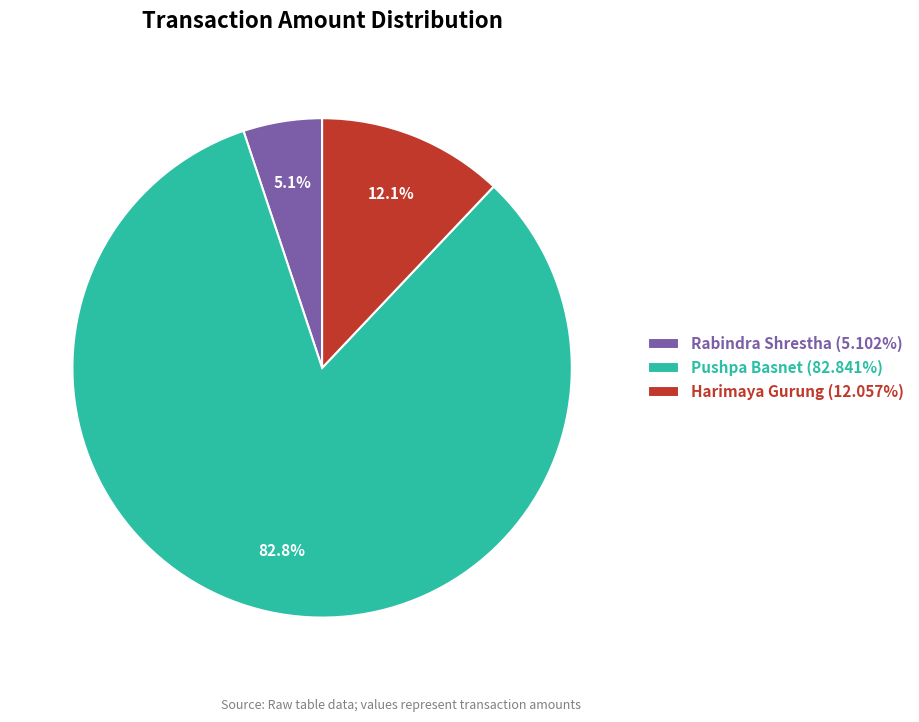

Between Rabindra Shrestha and Harimaya Gurung, which is larger?

Harimaya Gurung